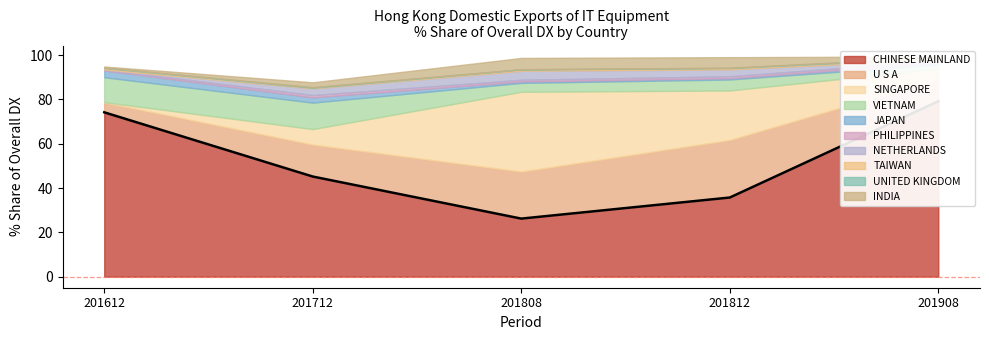

What is the maximum value shown in the chart?

79.1